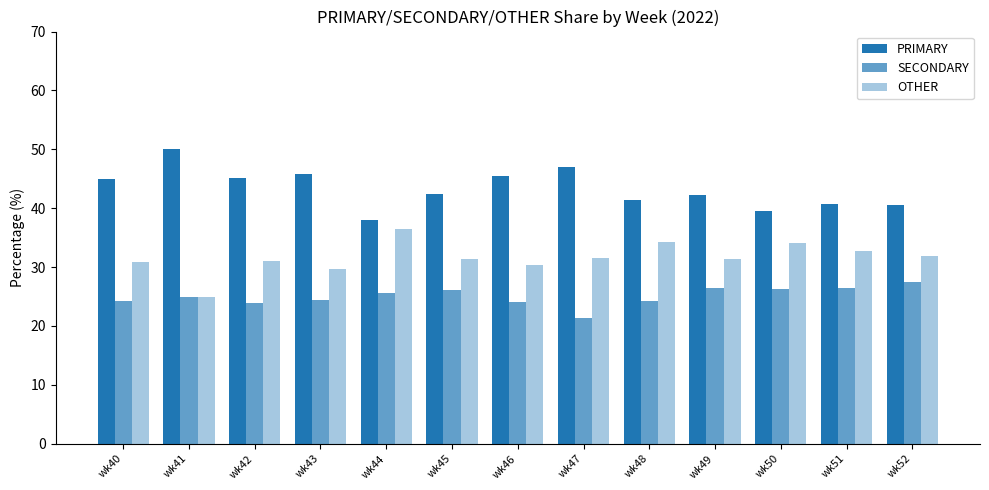

The OTHER series shows 8.4 at wk52. True or false?

False